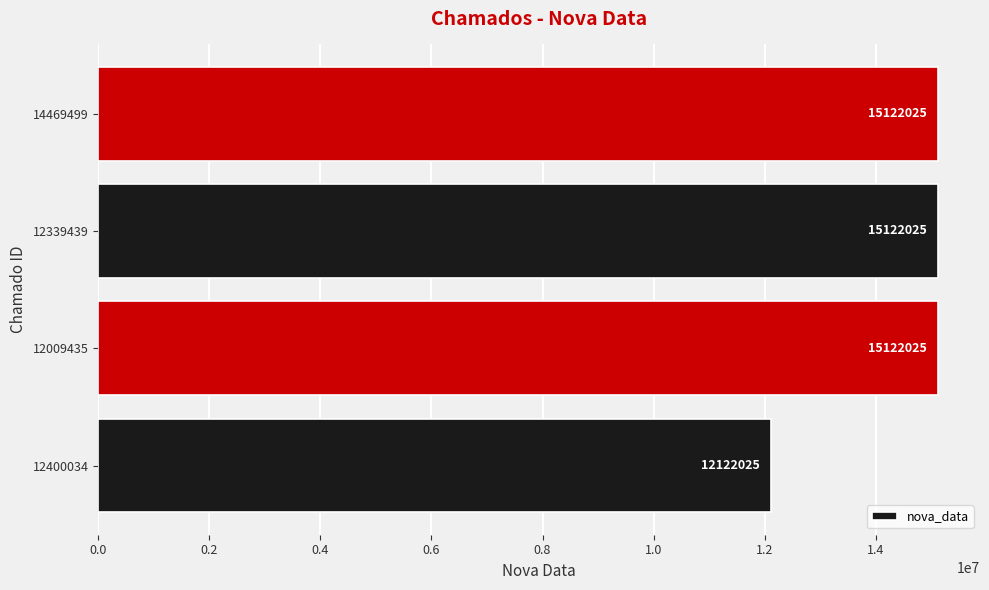

What is the minimum value shown in the chart?

12122025